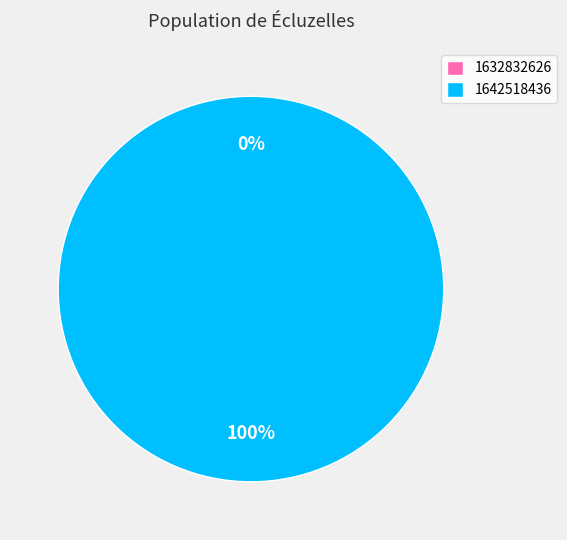

Is 1632832626 the majority of the pie?

No